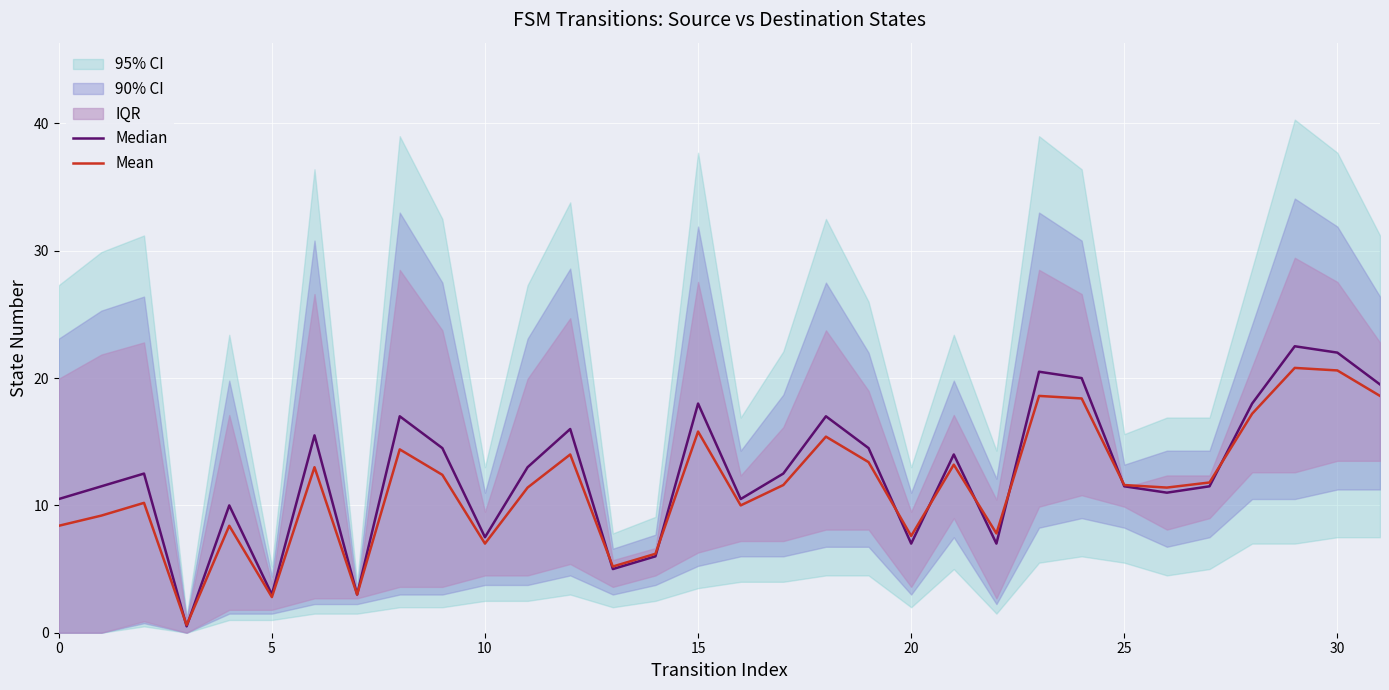

True or false: Median and Mean intersect in this chart.

True